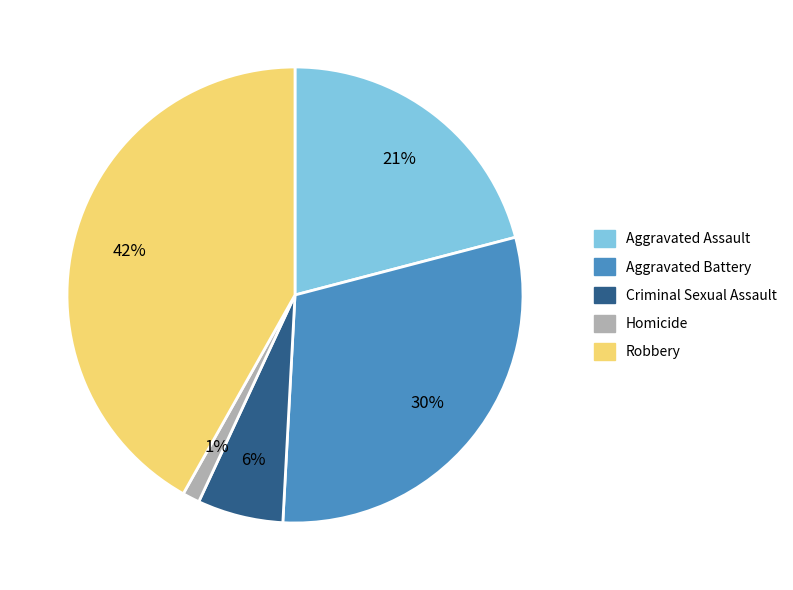

True or false: Aggravated Battery accounts for 45% of the total.

False